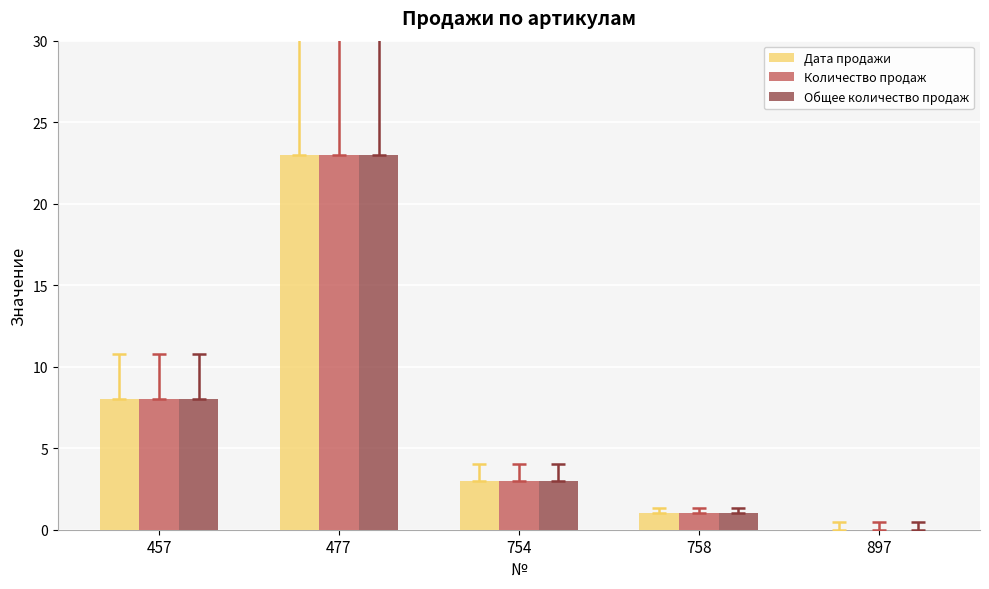

What is the maximum value shown in the chart?

23